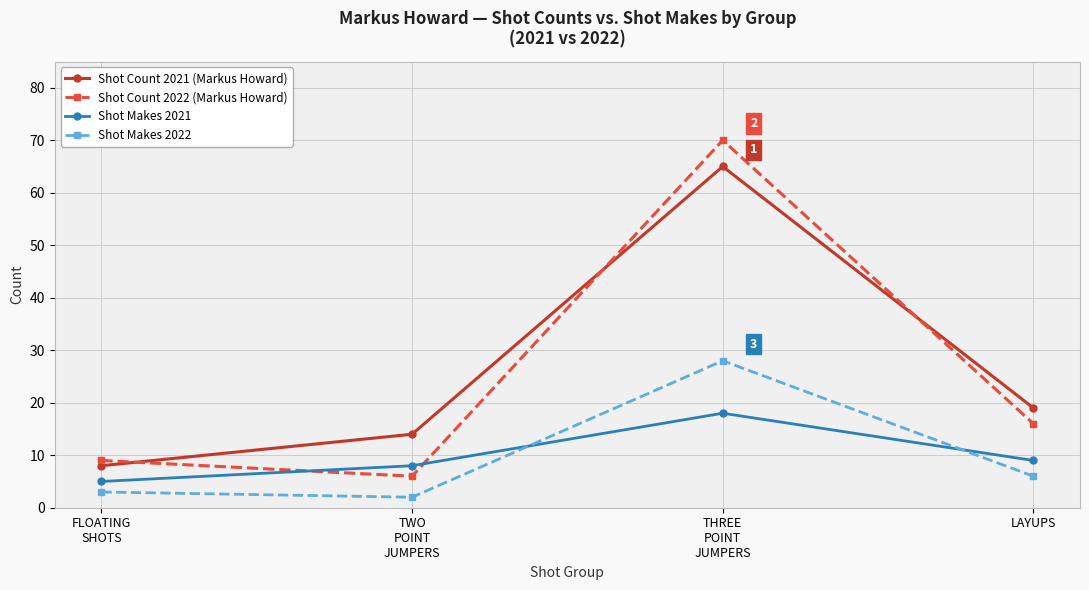

Rank the series at THREE
POINT
JUMPERS from highest to lowest value.

Shot Count 2022 (Markus Howard), Shot Count 2021 (Markus Howard), Shot Makes 2022, Shot Makes 2021